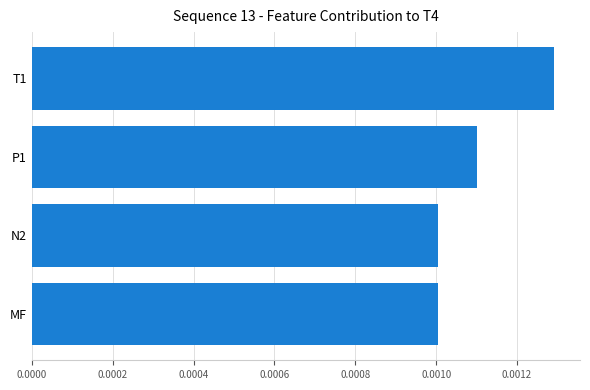

Count the values in the range 0 to 1.

4